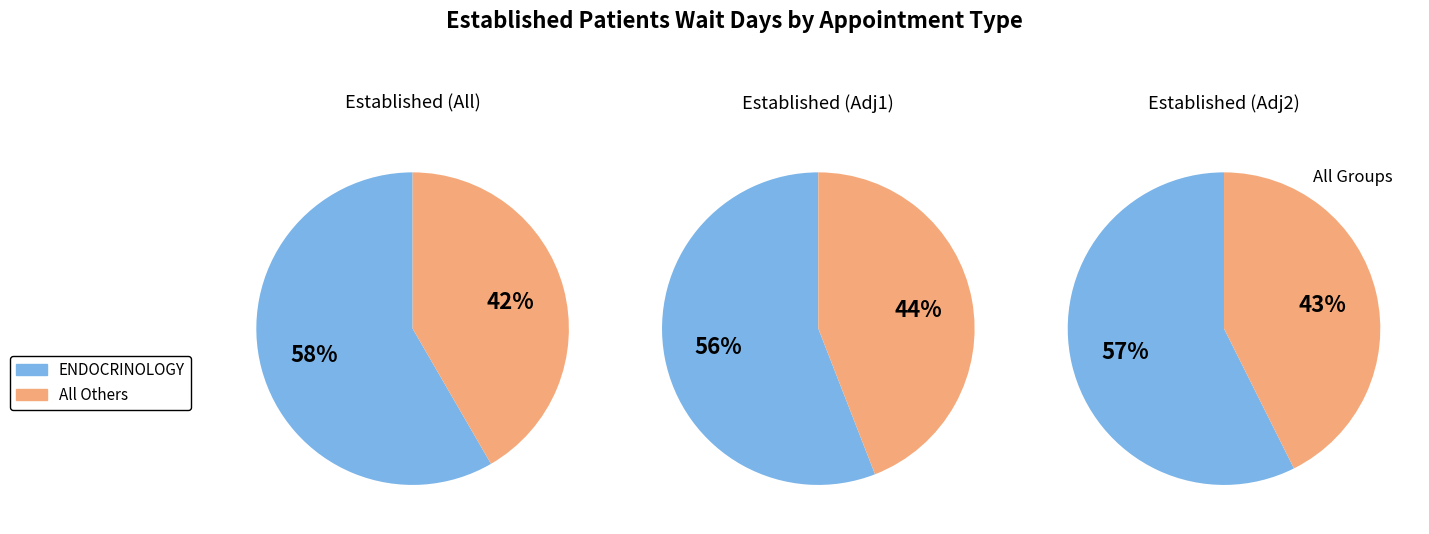

The PRIMARY CARE slice represents 11% of the pie. True or false?

False